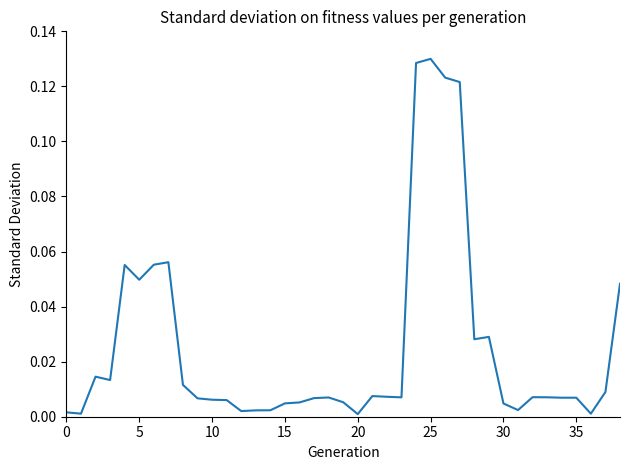

What is the difference between the maximum and second lowest values?

0.1